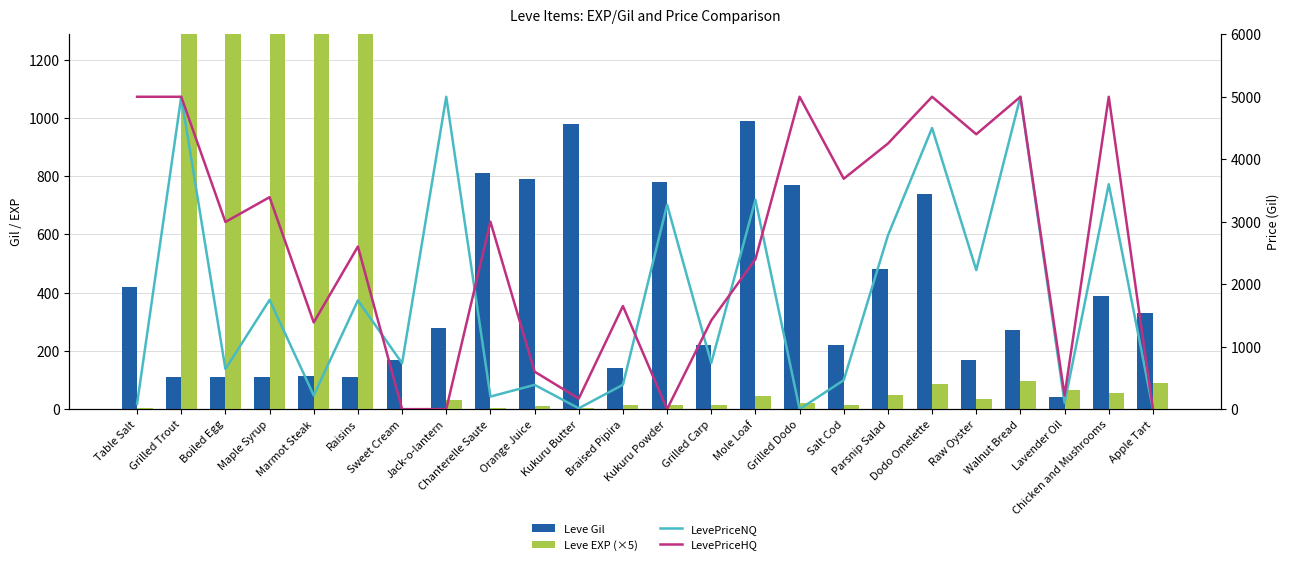

Reading left to right, what are all the values shown in this chart?

Leve Gil: Table Salt=420.0	Grilled Trout=112.0	Boiled Egg=112.0	Maple Syrup=112.0	Marmot Steak=113.0	Raisins=112.0	Sweet Cream=170.0	Jack-o-lantern=280.0	Chanterelle Saute=810.0	Orange Juice=790.0	Kukuru Butter=980.0	Braised Pipira=140.0	Kukuru Powder=780.0	Grilled Carp=220.0	Mole Loaf=990.0	Grilled Dodo=770.0	Salt Cod=220.0	Parsnip Salad=480.0	Dodo Omelette=740.0	Raw Oyster=170.0	Walnut Bread=270.0	Lavender Oil=40.0	Chicken and Mushrooms=390.0	Apple Tart=330.0
Leve EXP (×5): Table Salt=5.0	Grilled Trout=2700.0	Boiled Egg=3150.0	Maple Syrup=1850.0	Marmot Steak=4500.0	Raisins=1850.0	Sweet Cream=5.0	Jack-o-lantern=30.0	Chanterelle Saute=5.0	Orange Juice=10.0	Kukuru Butter=5.0	Braised Pipira=15.0	Kukuru Powder=15.0	Grilled Carp=15.0	Mole Loaf=45.0	Grilled Dodo=20.0	Salt Cod=15.0	Parsnip Salad=50.0	Dodo Omelette=85.0	Raw Oyster=35.0	Walnut Bread=95.0	Lavender Oil=65.0	Chicken and Mushrooms=55.0	Apple Tart=90.0
LevePriceNQ: Table Salt=85.1	Grilled Trout=5000.0	Boiled Egg=642.9	Maple Syrup=1748.2	Marmot Steak=219.0	Raisins=1740.0	Sweet Cream=735.2	Jack-o-lantern=5000.0	Chanterelle Saute=201.0	Orange Juice=388.4	Kukuru Butter=13.0	Braised Pipira=390.0	Kukuru Powder=3271.8	Grilled Carp=738.0	Mole Loaf=3351.0	Grilled Dodo=0.0	Salt Cod=464.2	Parsnip Salad=2780.0	Dodo Omelette=4500.0	Raw Oyster=2226.0	Walnut Bread=5000.0	Lavender Oil=102.0	Chicken and Mushrooms=3600.0	Apple Tart=0.0
LevePriceHQ: Table Salt=5000.0	Grilled Trout=5000.0	Boiled Egg=2995.8	Maple Syrup=3392.4	Marmot Steak=1387.5	Raisins=2602.8	Sweet Cream=0.0	Jack-o-lantern=0.0	Chanterelle Saute=3000.0	Orange Juice=600.0	Kukuru Butter=168.4	Braised Pipira=1650.0	Kukuru Powder=0.0	Grilled Carp=1419.8	Mole Loaf=2400.0	Grilled Dodo=5000.0	Salt Cod=3688.0	Parsnip Salad=4251.0	Dodo Omelette=5000.0	Raw Oyster=4400.0	Walnut Bread=5000.0	Lavender Oil=218.4	Chicken and Mushrooms=5000.0	Apple Tart=0.0